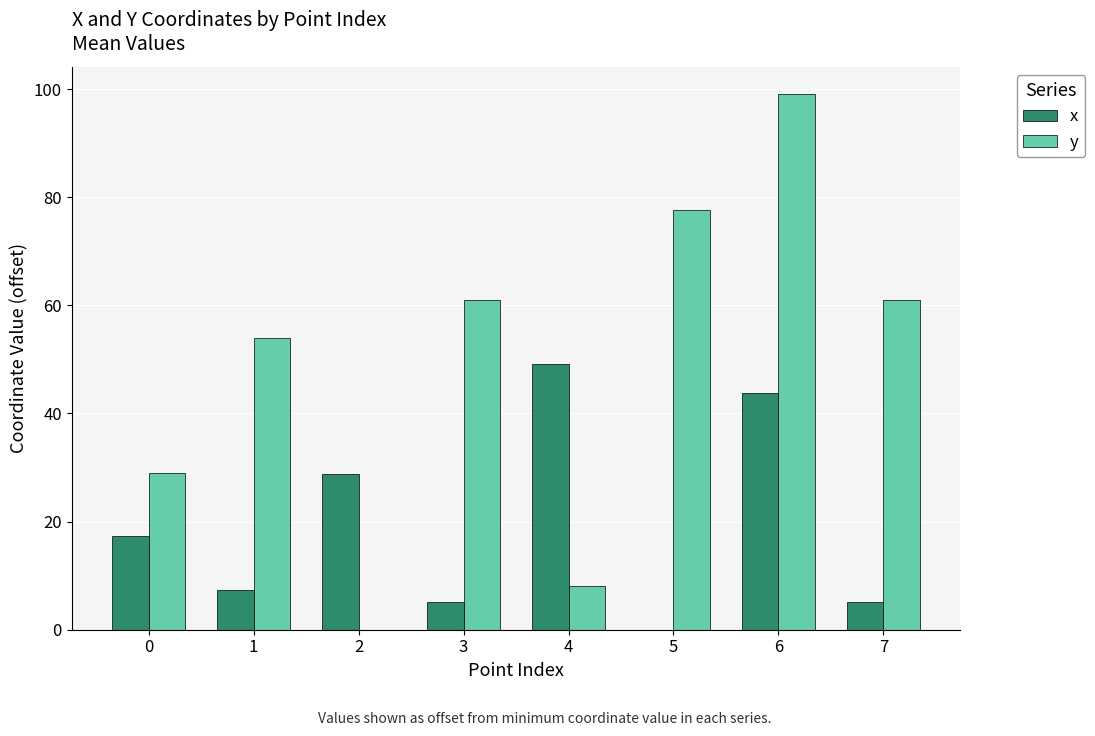

Between 0 and 1, which series saw the biggest shift?

y